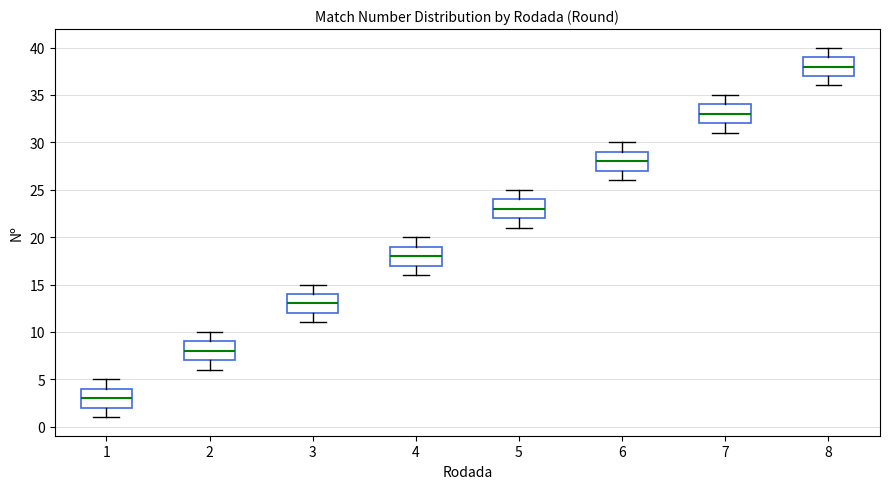

Where is the upper edge of the box at x = 5 on the y-axis? The values are not printed on the chart, so give them approximately, as read against the axis.

24